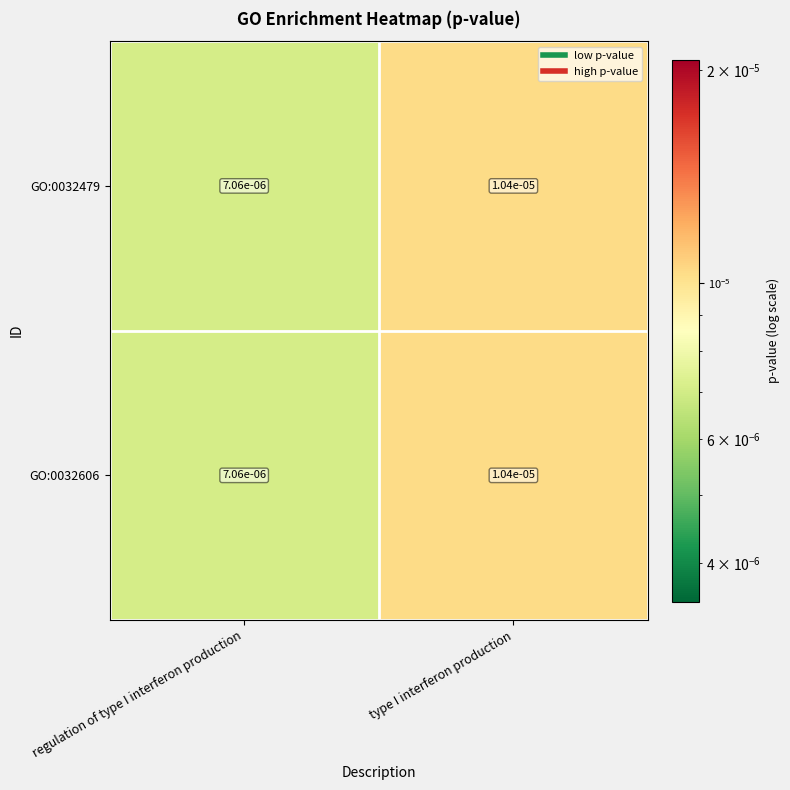

At which category does the chart reach its peak across all series?

type I interferon production